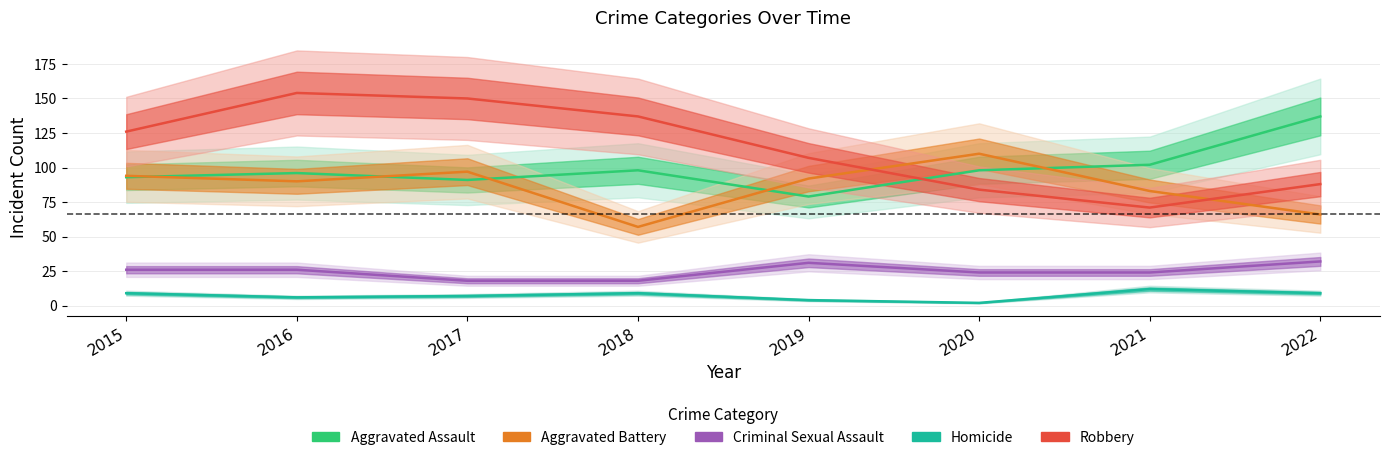

Reading left to right, what are all the values shown in this chart?

Aggravated Assault: 93	96	91	98	79	98	102	137
Aggravated Battery: 94	90	97	57	92	110	83	66
Criminal Sexual Assault: 26	26	18	18	31	24	24	32
Homicide: 9	6	7	9	4	2	12	9
Robbery: 126	154	150	137	107	84	71	88